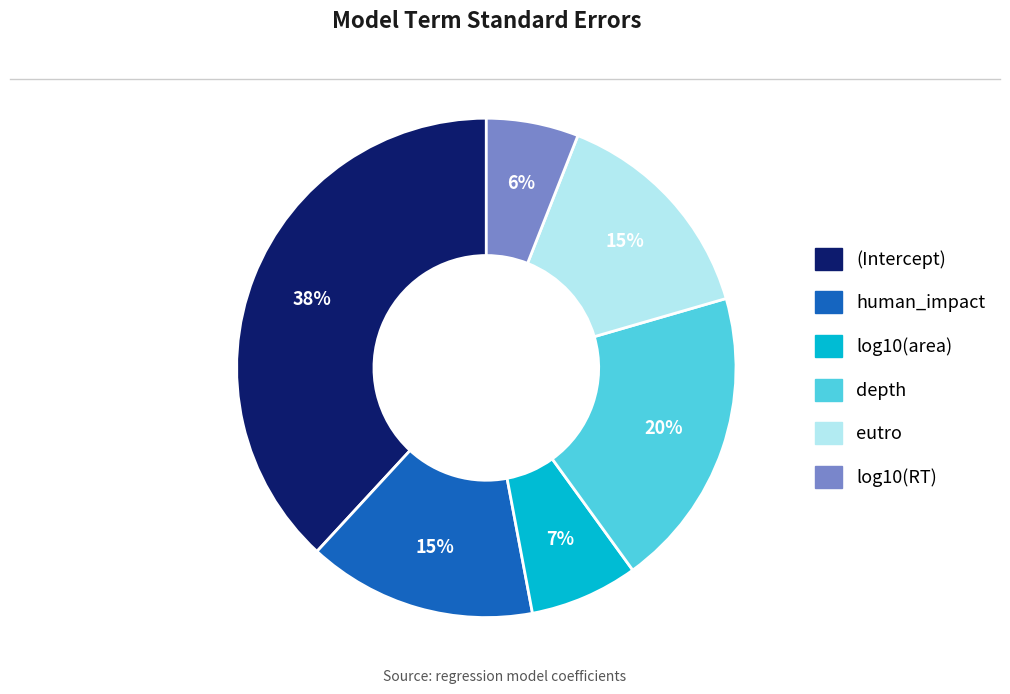

How many slices are in this pie chart?

6